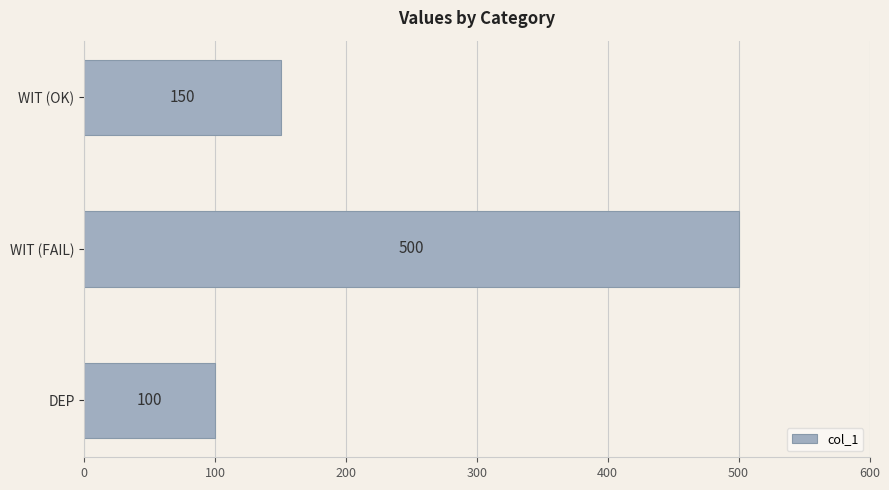

How many bars are there in total?

3